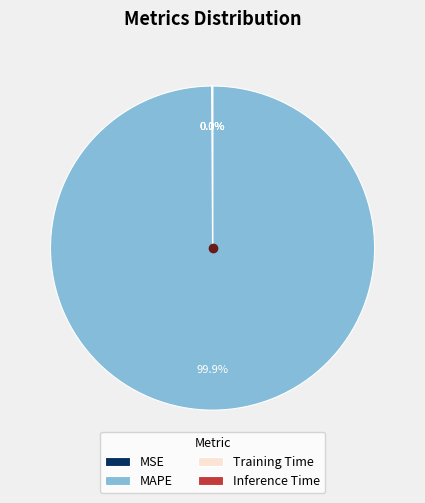

To the nearest percent, what is the difference between the largest and smallest slice percentages?

100%